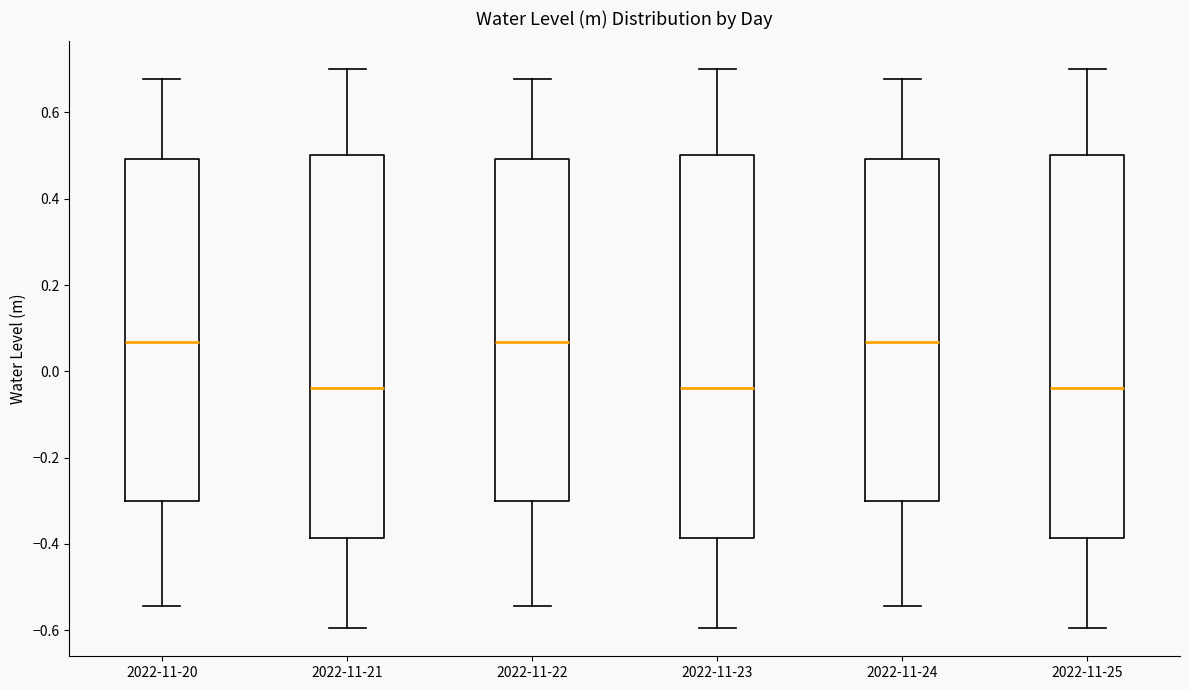

Reading left to right, transcribe this box plot: for each box, give where its median line is, the range the box spans, and where its two whiskers end, as read against the y-axis. The values are not printed on the chart, so give them approximately, as read against the axis.

2022-11-20: median 0.06, box -0.30 to 0.50, whiskers -0.54 to 0.68
2022-11-21: median -0.04, box -0.38 to 0.50, whiskers -0.60 to 0.70
2022-11-22: median 0.06, box -0.30 to 0.50, whiskers -0.54 to 0.68
2022-11-23: median -0.04, box -0.38 to 0.50, whiskers -0.60 to 0.70
2022-11-24: median 0.06, box -0.30 to 0.50, whiskers -0.54 to 0.68
2022-11-25: median -0.04, box -0.38 to 0.50, whiskers -0.60 to 0.70